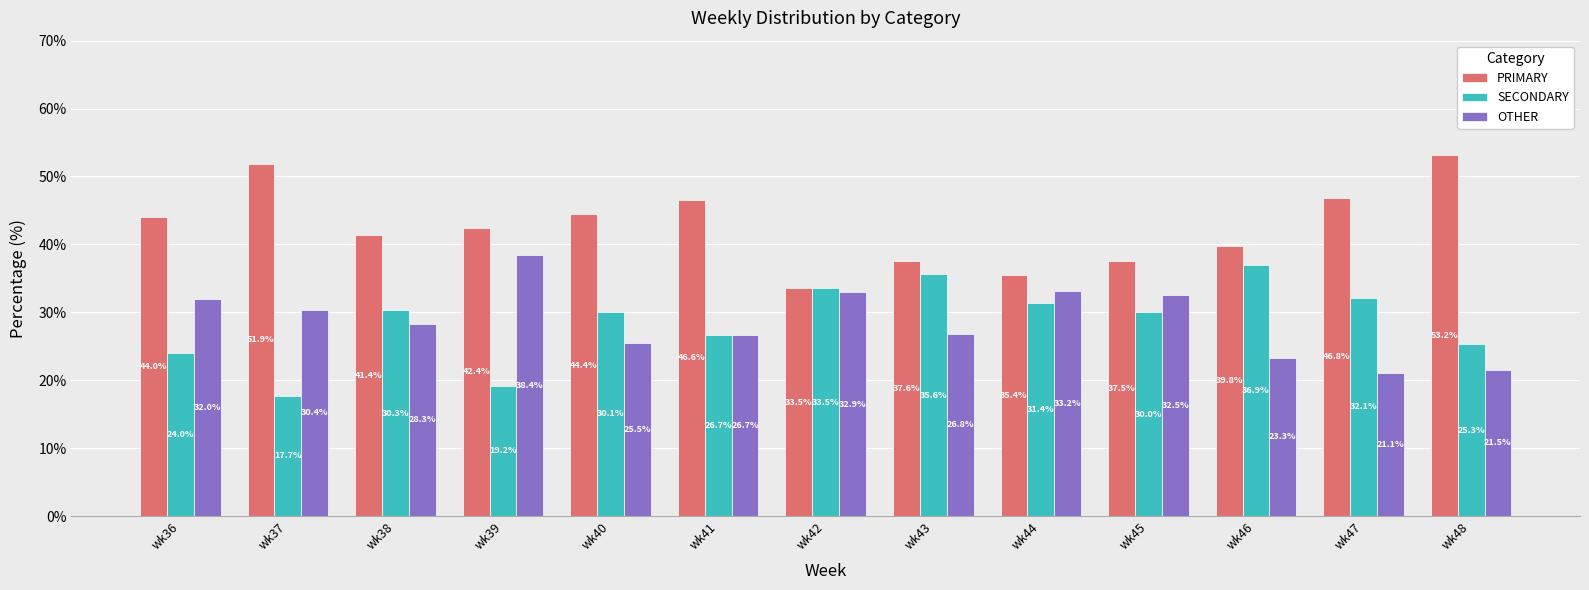

What is the value of the PRIMARY bar at the 8th from the left?

37.6